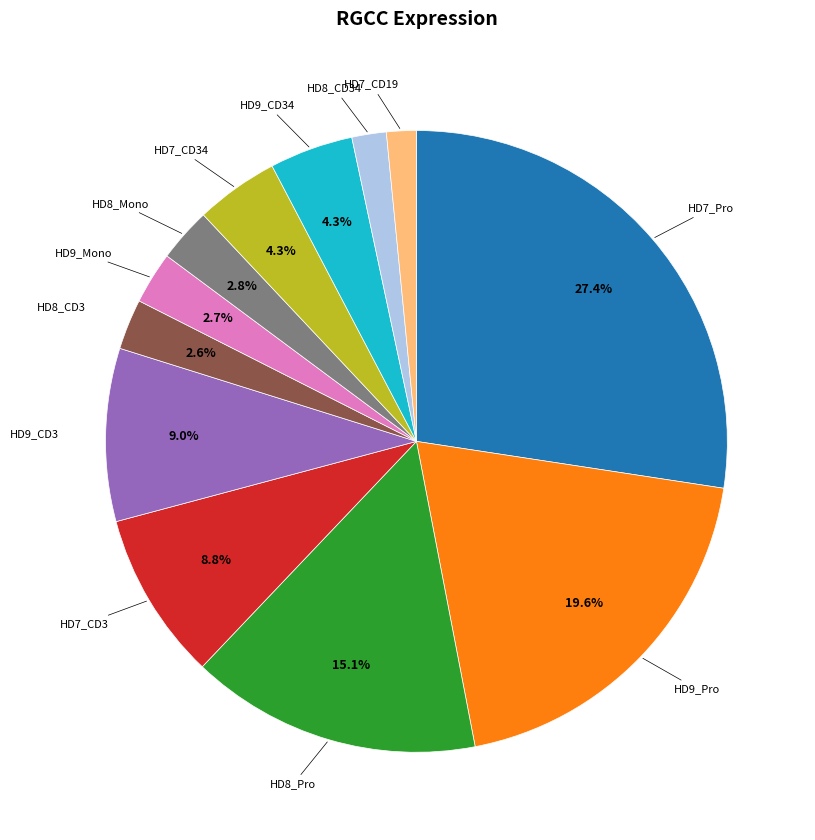

Is there any slice that represents more than half of the pie?

No